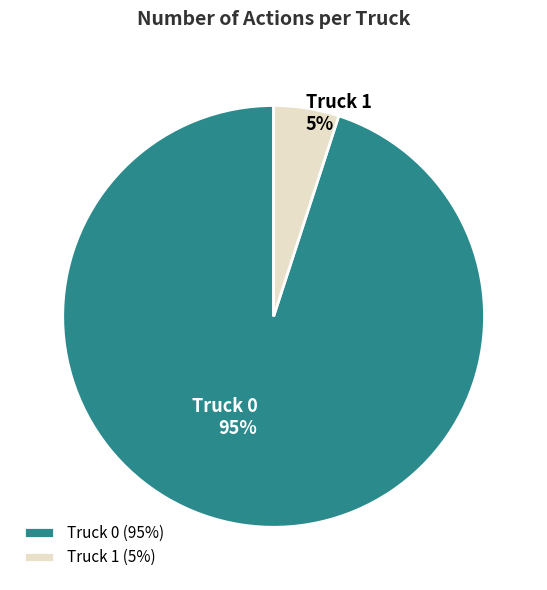

To the nearest percent, what is the difference between the Truck 1 and Truck 0 slice percentages?

90%